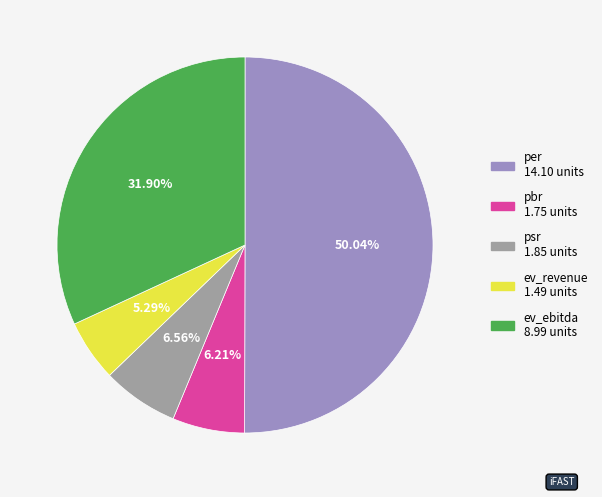

What is the largest slice in the pie chart?

per